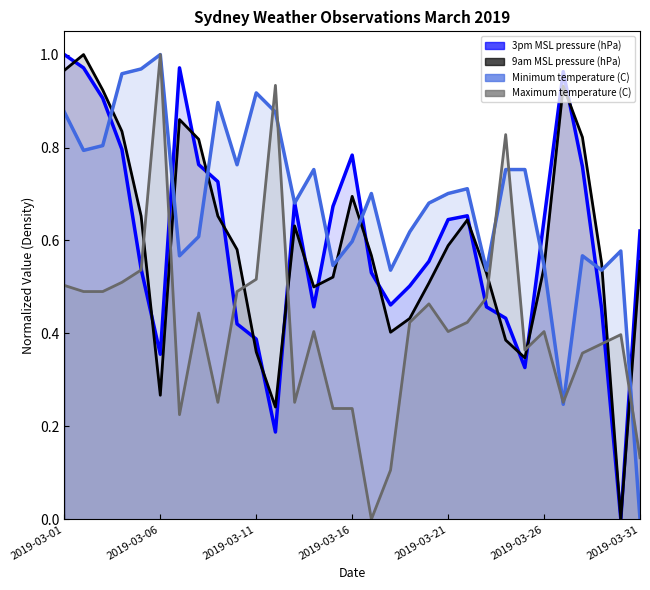

What is the total value across all series at 2019-03-04?

3.1